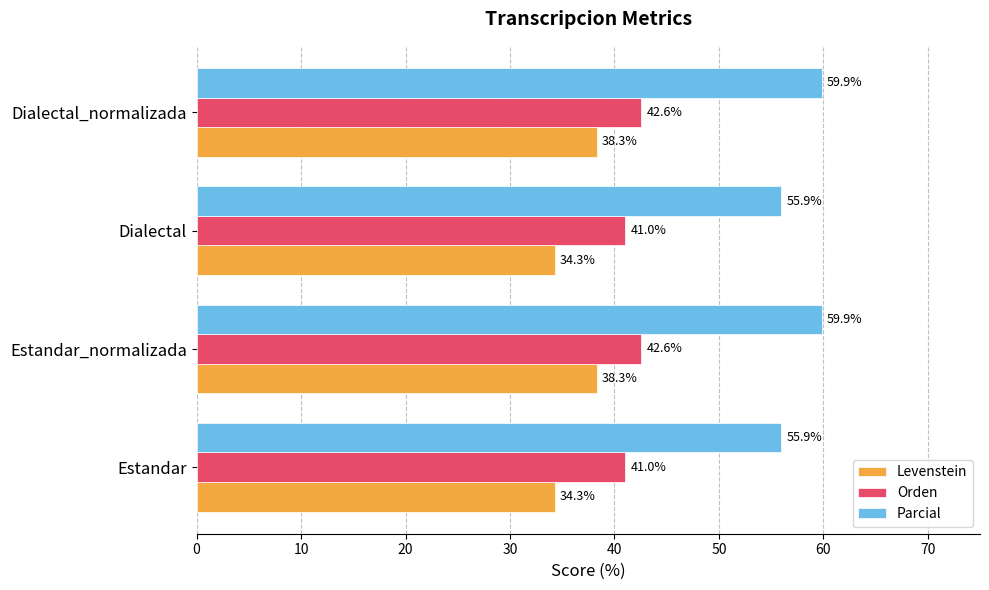

What is the maximum value shown in the chart?

59.9